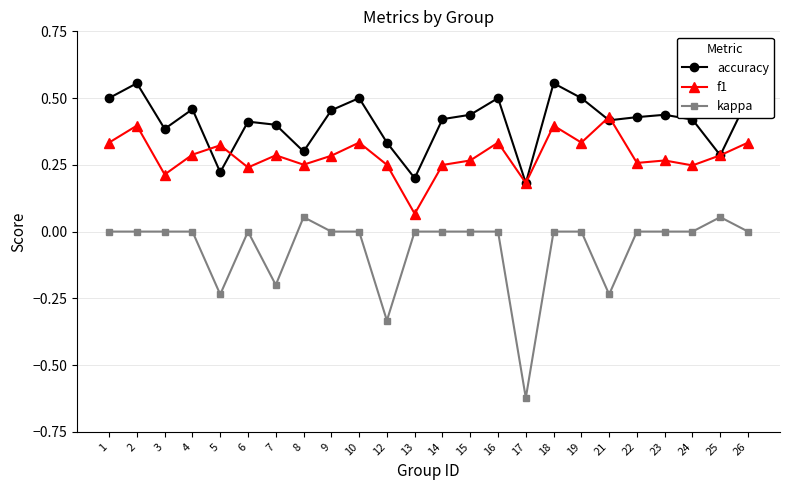

Is the value of f1 at 15 greater than the value of accuracy at 4?

No